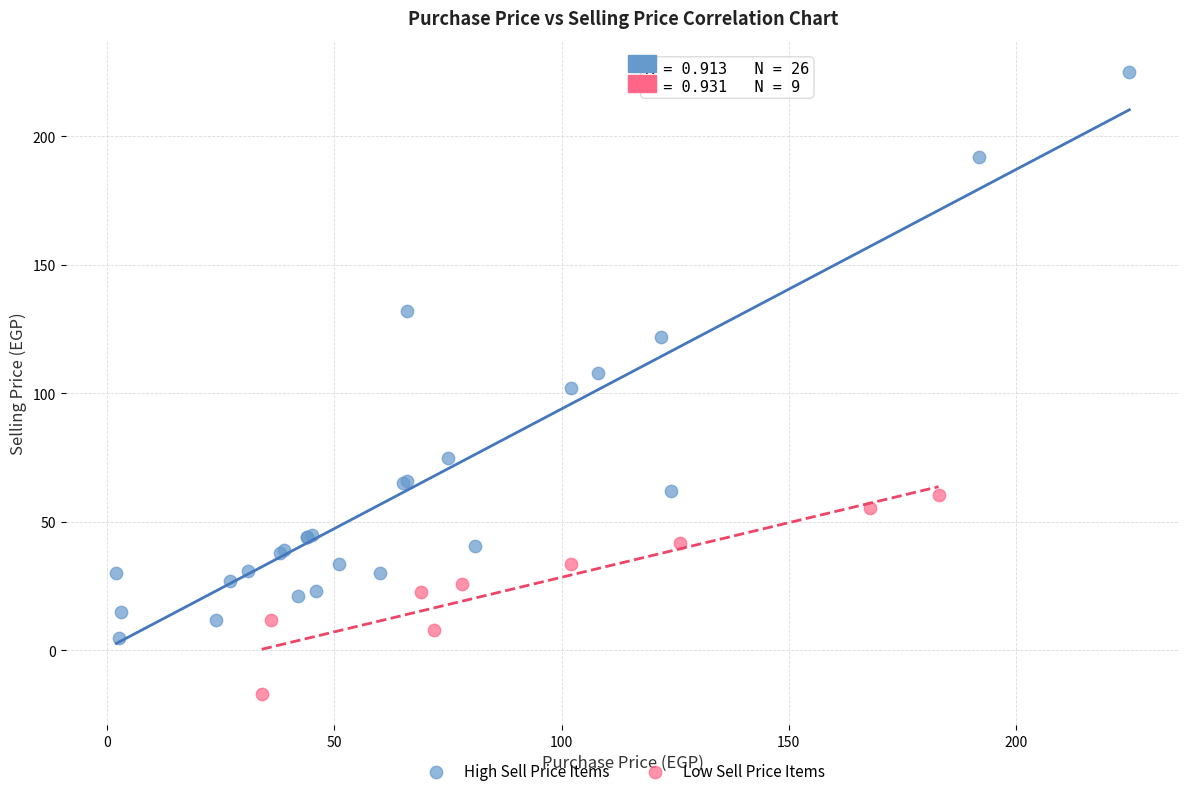

Which series contains the highest Y value?

High Sell Price Items